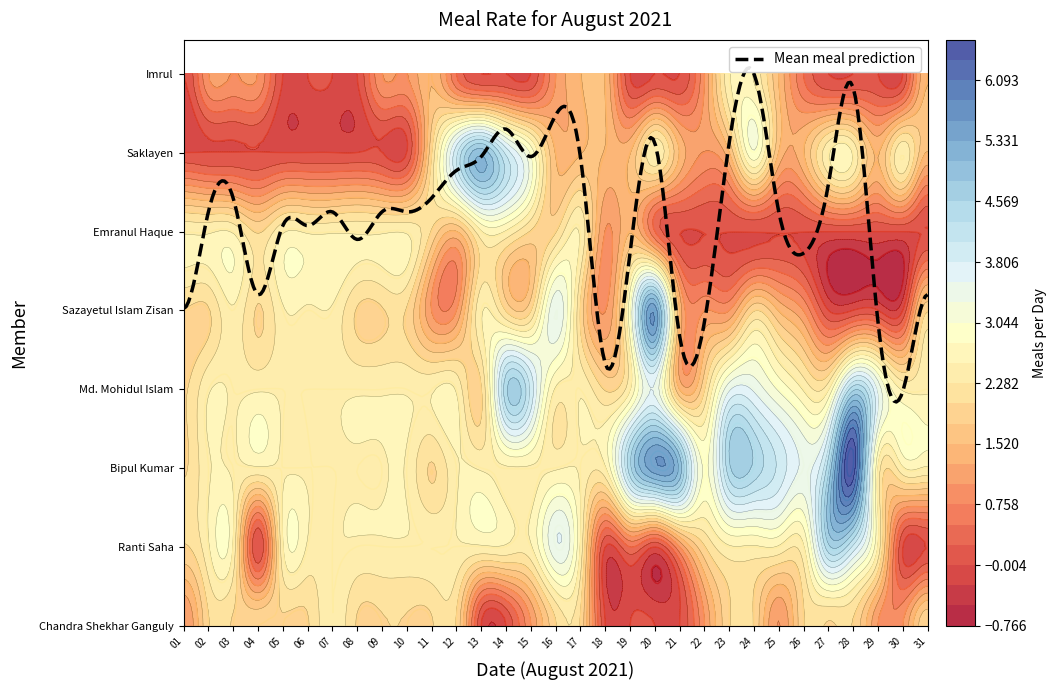

Rank the series by their maximum value, from lowest to highest.

Chandra Shekhar Ganguly, Emranul Haque, Imrul, Ranti Saha, Md. Mohidul Islam, Saklayen, Sazayetul Islam Zisan, Bipul Kumar